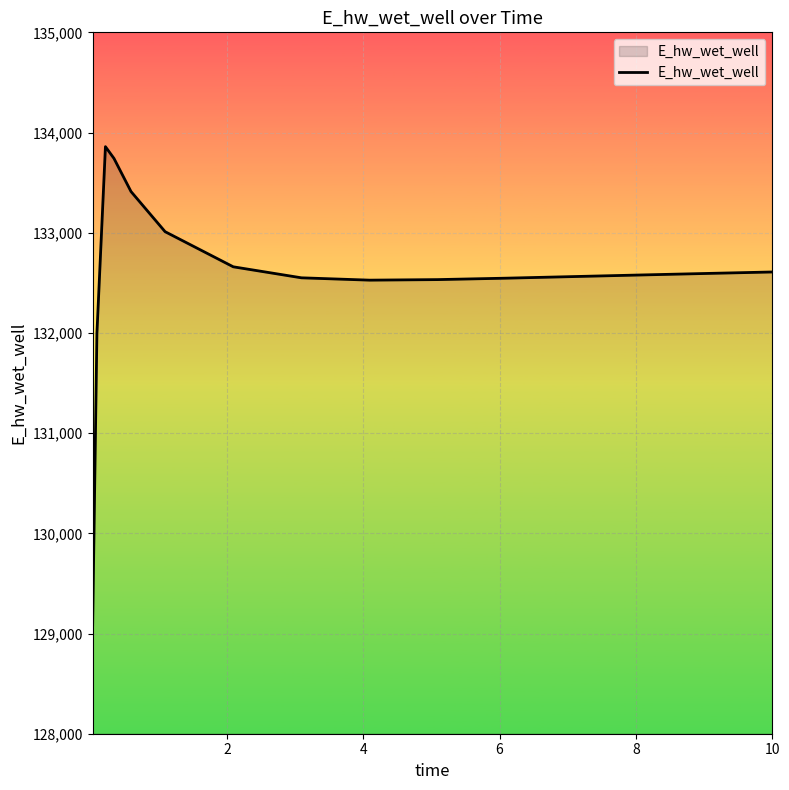

What is the difference between the maximum and minimum values?

4775.1